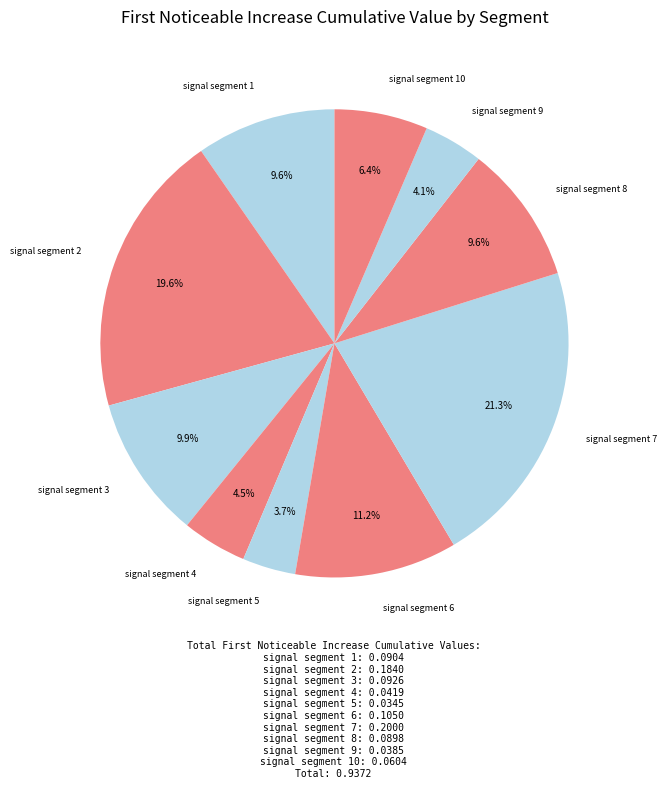

Is it true that signal segment 1 is 10% of the pie?

True